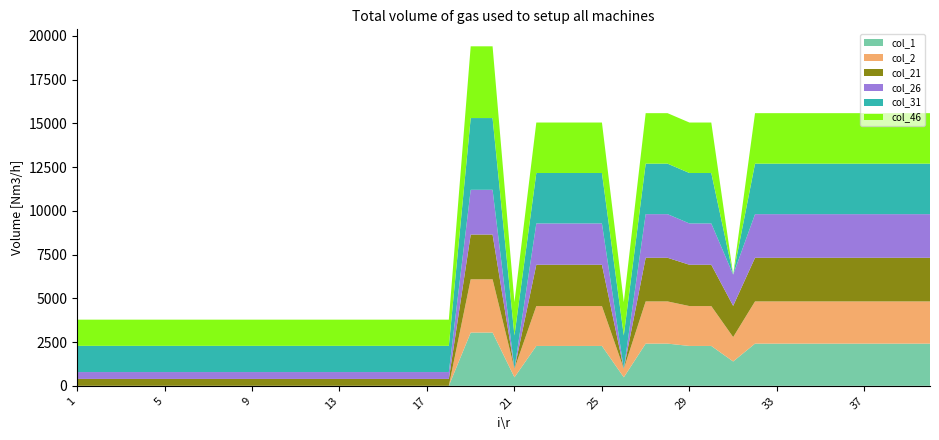

Reading left to right, what are all the values shown in this chart?

col_1: 1=0.0	2=0.0	3=0.0	4=0.0	5=0.0	6=0.0	7=0.0	8=0.0	9=0.0	10=0.0	11=0.0	12=0.0	13=0.0	14=0.0	15=0.0	16=0.0	17=0.0	18=0.0	19=3044.5	20=3044.5	21=486.4	22=2279.3	23=2279.3	24=2279.3	25=2279.3	26=486.4	27=2412.2	28=2412.2	29=2279.3	30=2279.3	31=1392.2	32=2412.2	33=2412.2	34=2412.2	35=2412.2	36=2412.2	37=2412.2	38=2412.2	39=2412.2	40=2412.2
col_2: 1=0.0	2=0.0	3=0.0	4=0.0	5=0.0	6=0.0	7=0.0	8=0.0	9=0.0	10=0.0	11=0.0	12=0.0	13=0.0	14=0.0	15=0.0	16=0.0	17=0.0	18=0.0	19=3044.5	20=3044.5	21=486.4	22=2279.3	23=2279.3	24=2279.3	25=2279.3	26=486.4	27=2412.2	28=2412.2	29=2279.3	30=2279.3	31=1392.2	32=2412.2	33=2412.2	34=2412.2	35=2412.2	36=2412.2	37=2412.2	38=2412.2	39=2412.2	40=2412.2
col_21: 1=393.5	2=393.5	3=393.5	4=393.5	5=393.5	6=393.5	7=393.5	8=393.5	9=393.5	10=393.5	11=393.5	12=393.5	13=393.5	14=393.5	15=393.5	16=393.5	17=393.5	18=393.5	19=2558.1	20=2558.1	21=0.0	22=2361.5	23=2361.5	24=2361.5	25=2361.5	26=0.0	27=2494.3	28=2494.3	29=2361.5	30=2361.5	31=1785.7	32=2494.3	33=2494.3	34=2494.3	35=2494.3	36=2494.3	37=2494.3	38=2494.3	39=2494.3	40=2494.3
col_26: 1=393.5	2=393.5	3=393.5	4=393.5	5=393.5	6=393.5	7=393.5	8=393.5	9=393.5	10=393.5	11=393.5	12=393.5	13=393.5	14=393.5	15=393.5	16=393.5	17=393.5	18=393.5	19=2558.1	20=2558.1	21=0.0	22=2361.5	23=2361.5	24=2361.5	25=2361.5	26=0.0	27=2494.3	28=2494.3	29=2361.5	30=2361.5	31=1785.7	32=2494.3	33=2494.3	34=2494.3	35=2494.3	36=2494.3	37=2494.3	38=2494.3	39=2494.3	40=2494.3
col_31: 1=1497.5	2=1497.5	3=1497.5	4=1497.5	5=1497.5	6=1497.5	7=1497.5	8=1497.5	9=1497.5	10=1497.5	11=1497.5	12=1497.5	13=1497.5	14=1497.5	15=1497.5	16=1497.5	17=1497.5	18=1497.5	19=4101.4	20=4101.4	21=1905.7	22=2884.5	23=2884.5	24=2884.5	25=2884.5	26=1905.7	27=2886.7	28=2886.7	29=2884.5	30=2884.5	31=0.0	32=2886.7	33=2886.7	34=2886.7	35=2886.7	36=2886.7	37=2886.7	38=2886.7	39=2886.7	40=2886.7
col_46: 1=1497.5	2=1497.5	3=1497.5	4=1497.5	5=1497.5	6=1497.5	7=1497.5	8=1497.5	9=1497.5	10=1497.5	11=1497.5	12=1497.5	13=1497.5	14=1497.5	15=1497.5	16=1497.5	17=1497.5	18=1497.5	19=4101.4	20=4101.4	21=1905.7	22=2884.5	23=2884.5	24=2884.5	25=2884.5	26=1905.7	27=2886.7	28=2886.7	29=2884.5	30=2884.5	31=0.0	32=2886.7	33=2886.7	34=2886.7	35=2886.7	36=2886.7	37=2886.7	38=2886.7	39=2886.7	40=2886.7